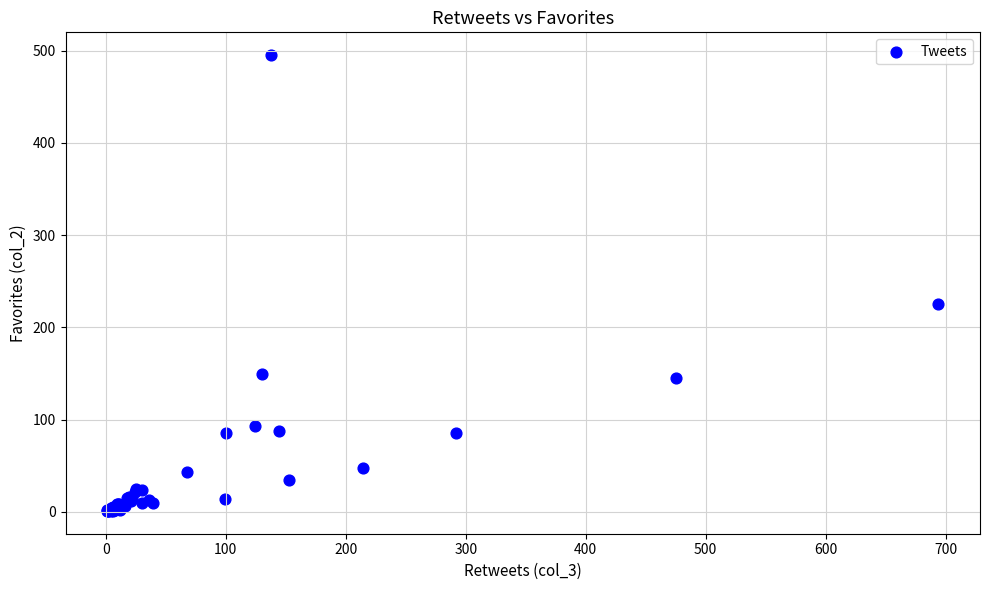

What Y value in the scatter plot is closest to 248?

225